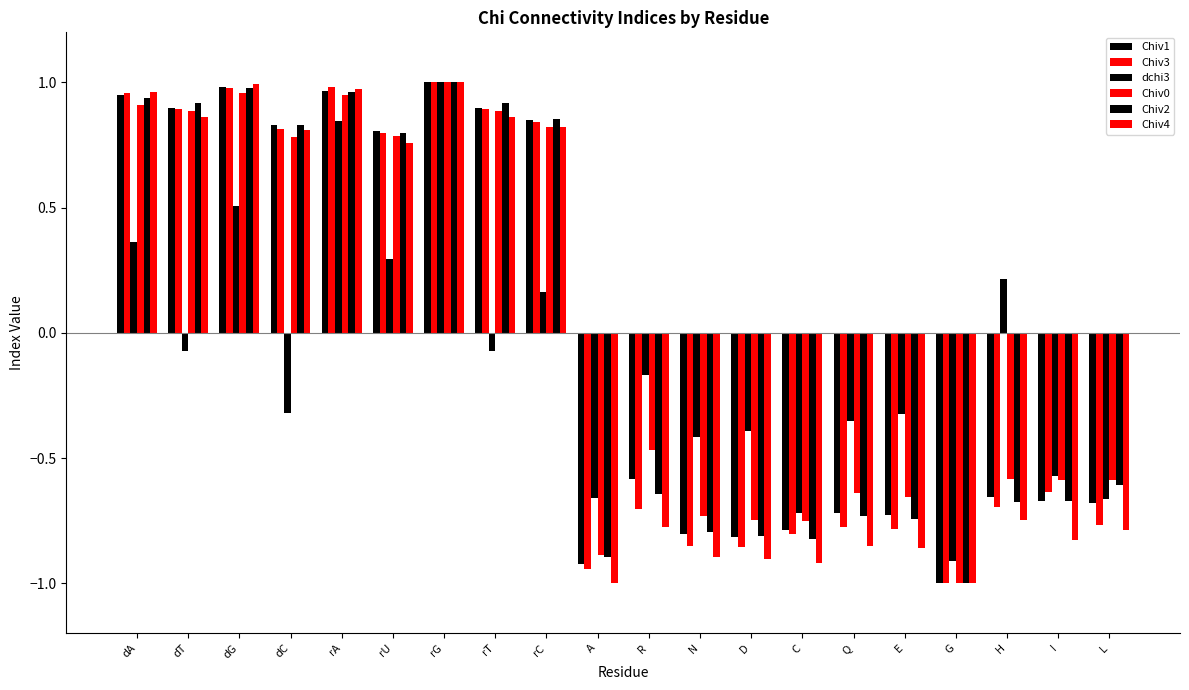

Is the value of Chiv4 at H greater than the value of Chiv0 at A?

Yes